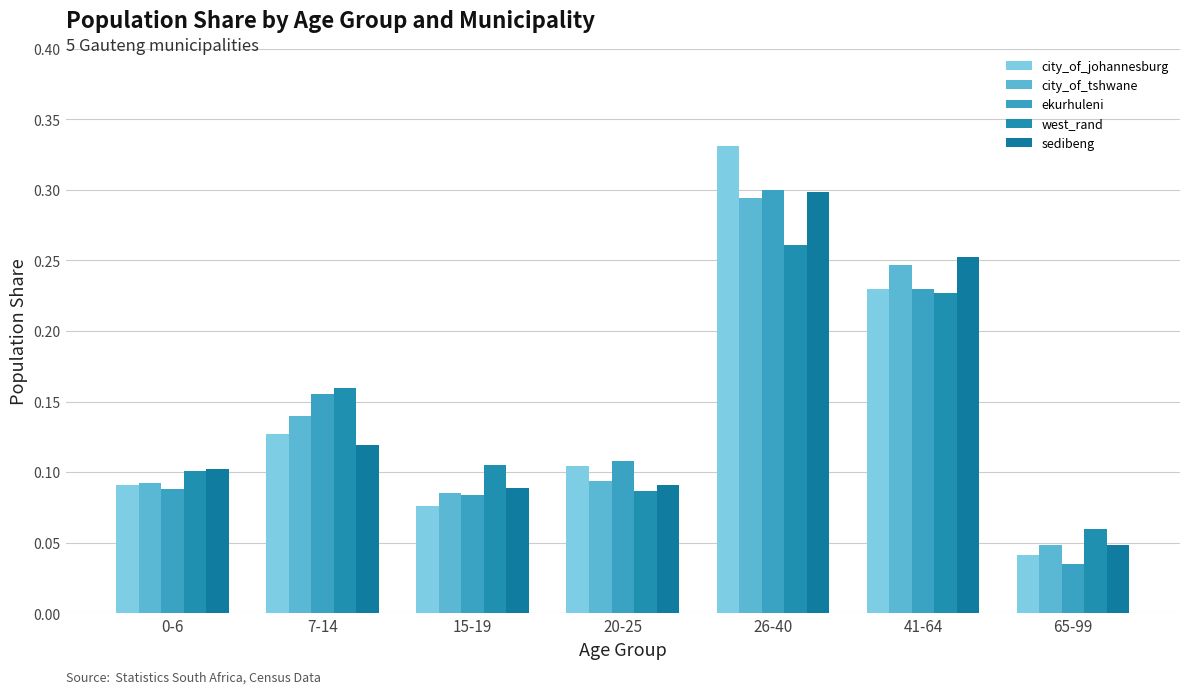

Count the sedibeng values in the range 0 to 1.

7